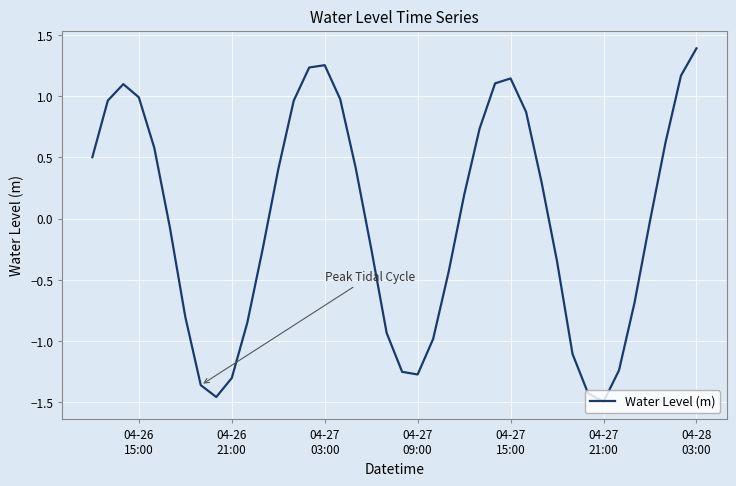

What is the greatest value displayed?

1.4